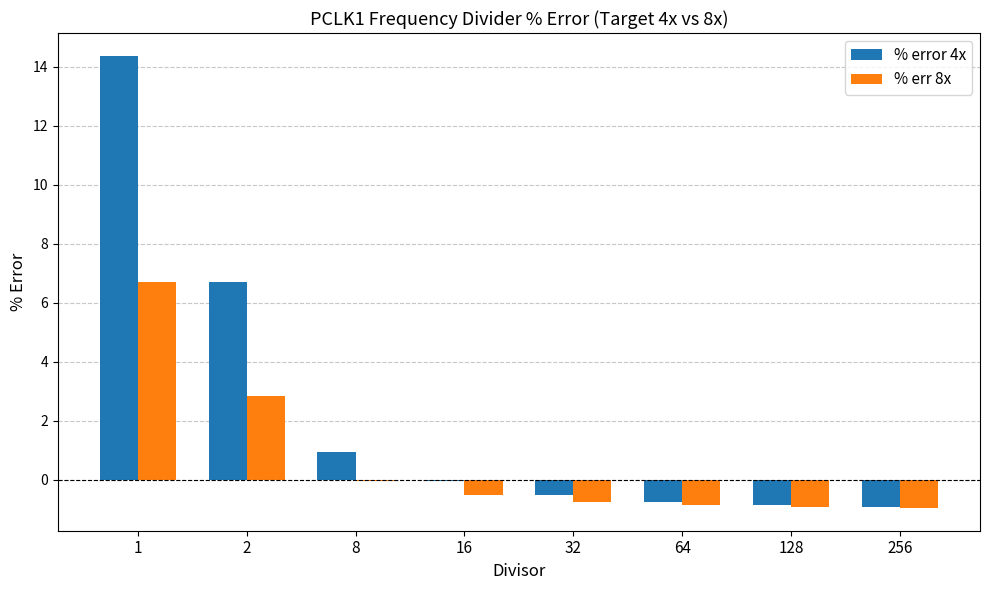

What is the highest value of the % error 4x series?

14.4